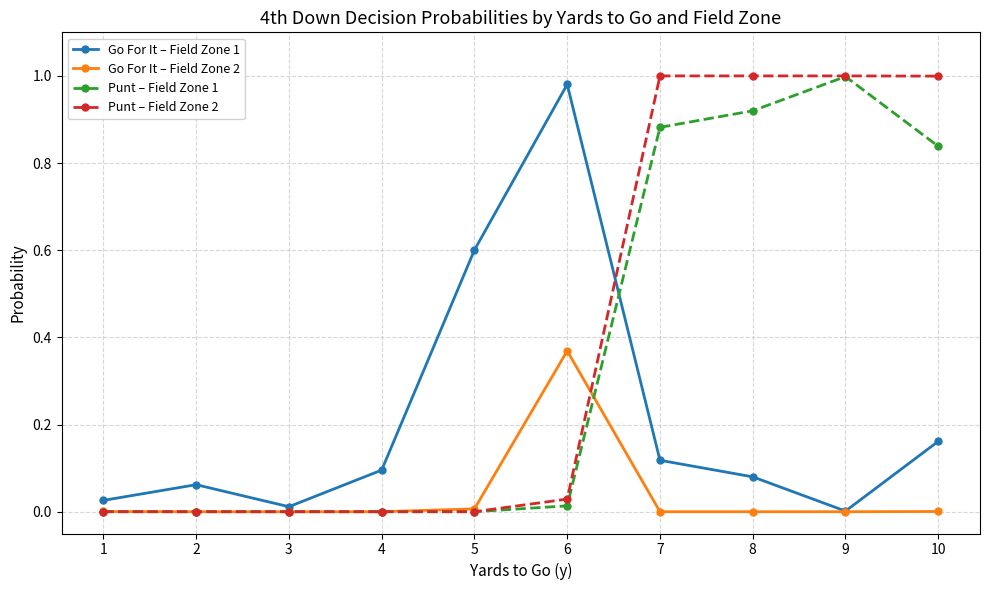

At which label does Go For It – Field Zone 2 reach its peak?

6